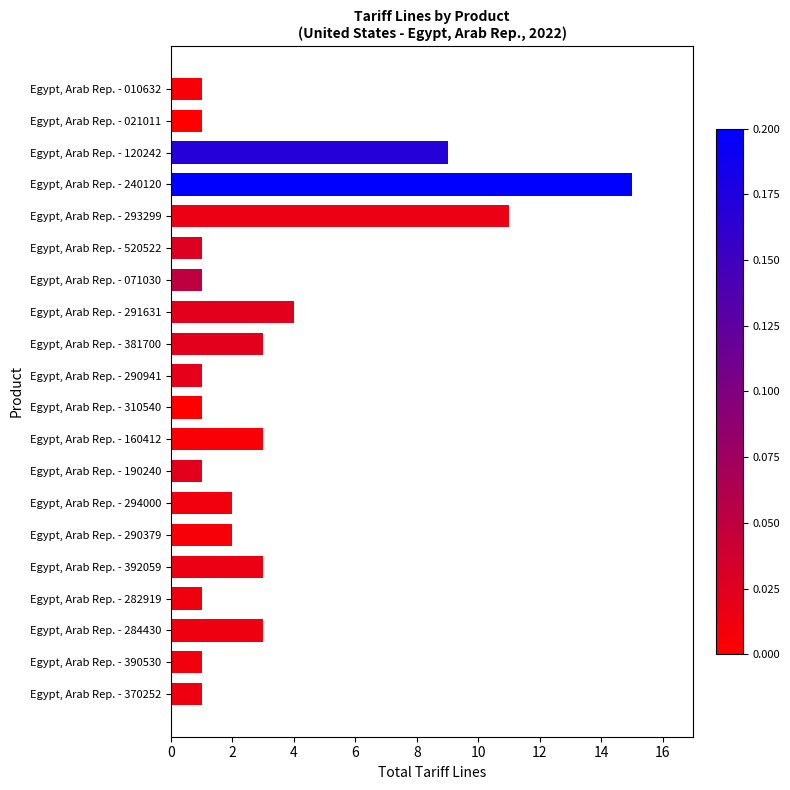

Read the value at Egypt, Arab Rep. - 291631.

4